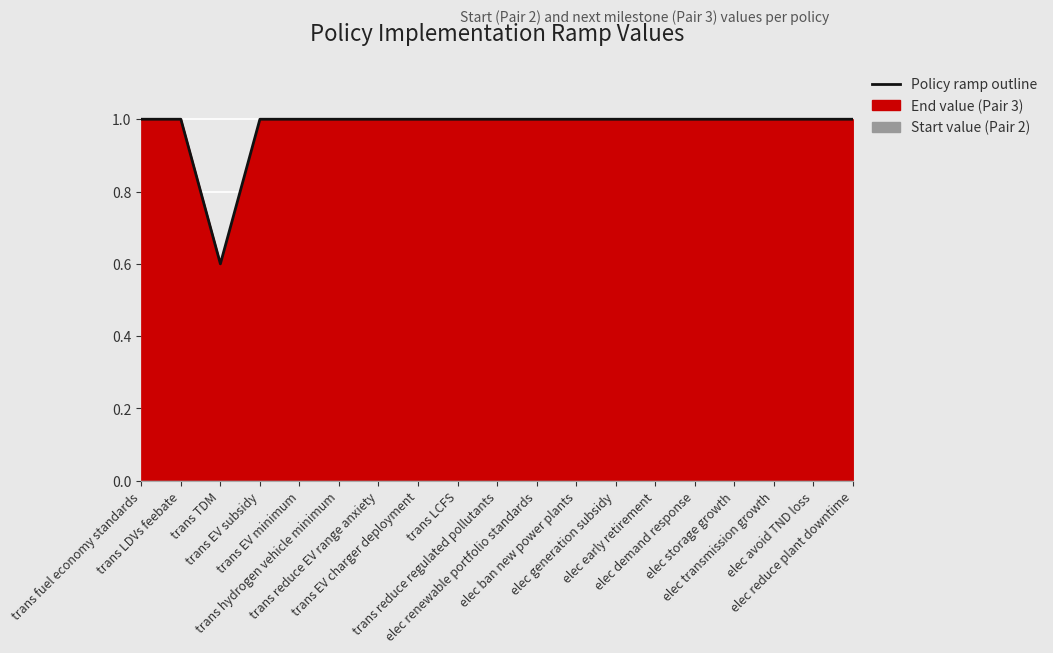

The chart shows a value of 1.0 at elec ban new power plants. True or false?

True